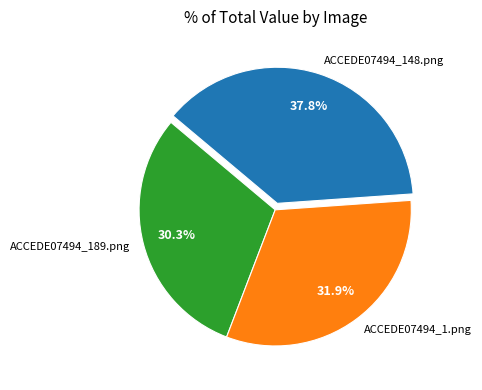

Does any single category account for the majority?

No